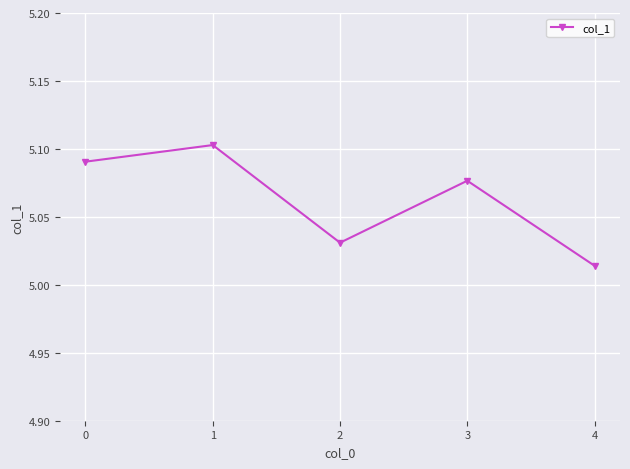

Where is the first local maximum?

1